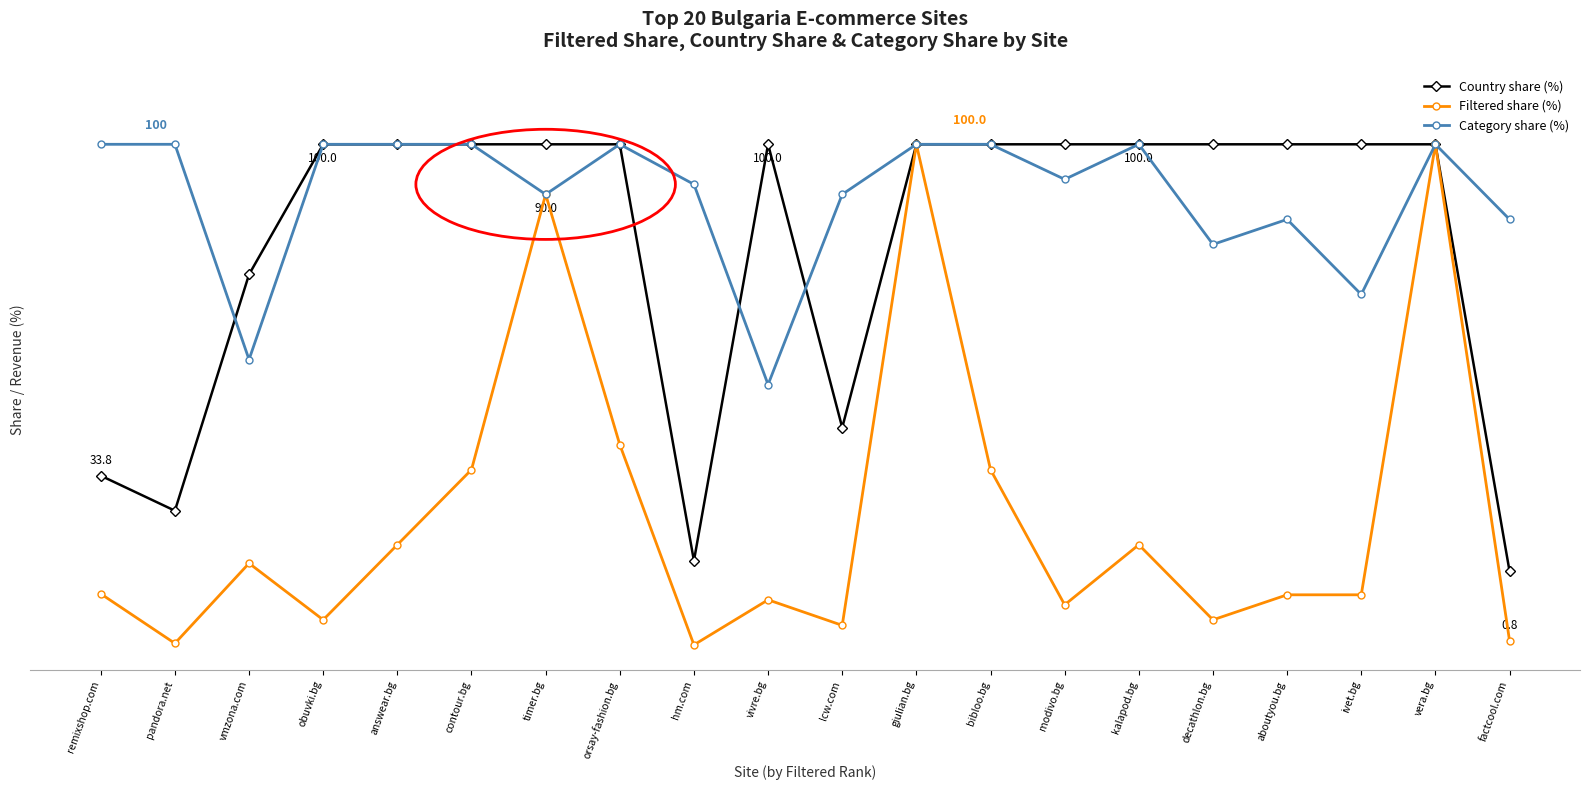

Which series has the largest total across all categories?

Category share (%)